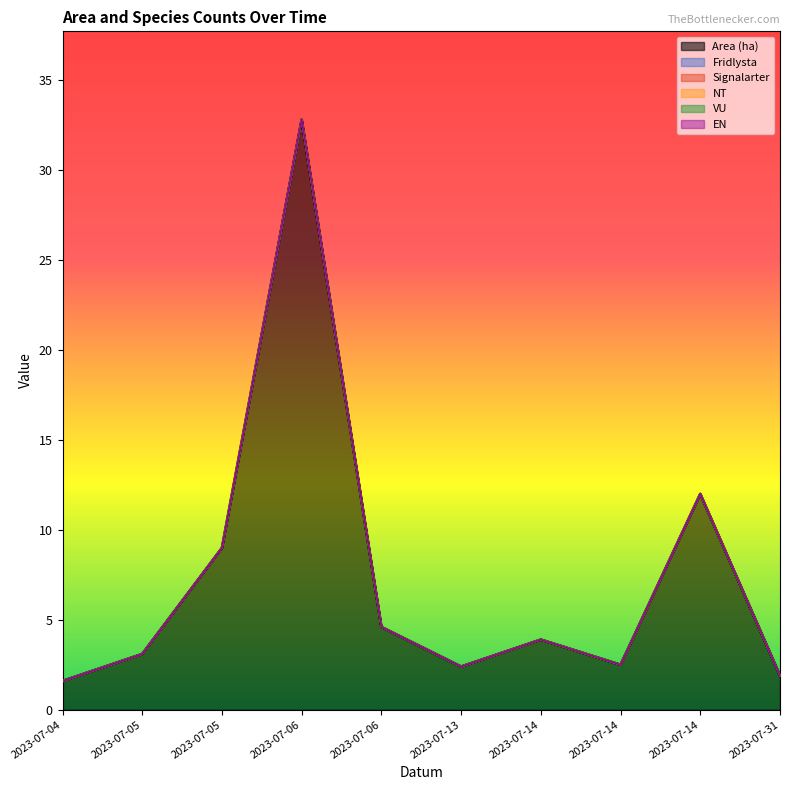

The VU series shows 0.0 at 2023-07-05. True or false?

True